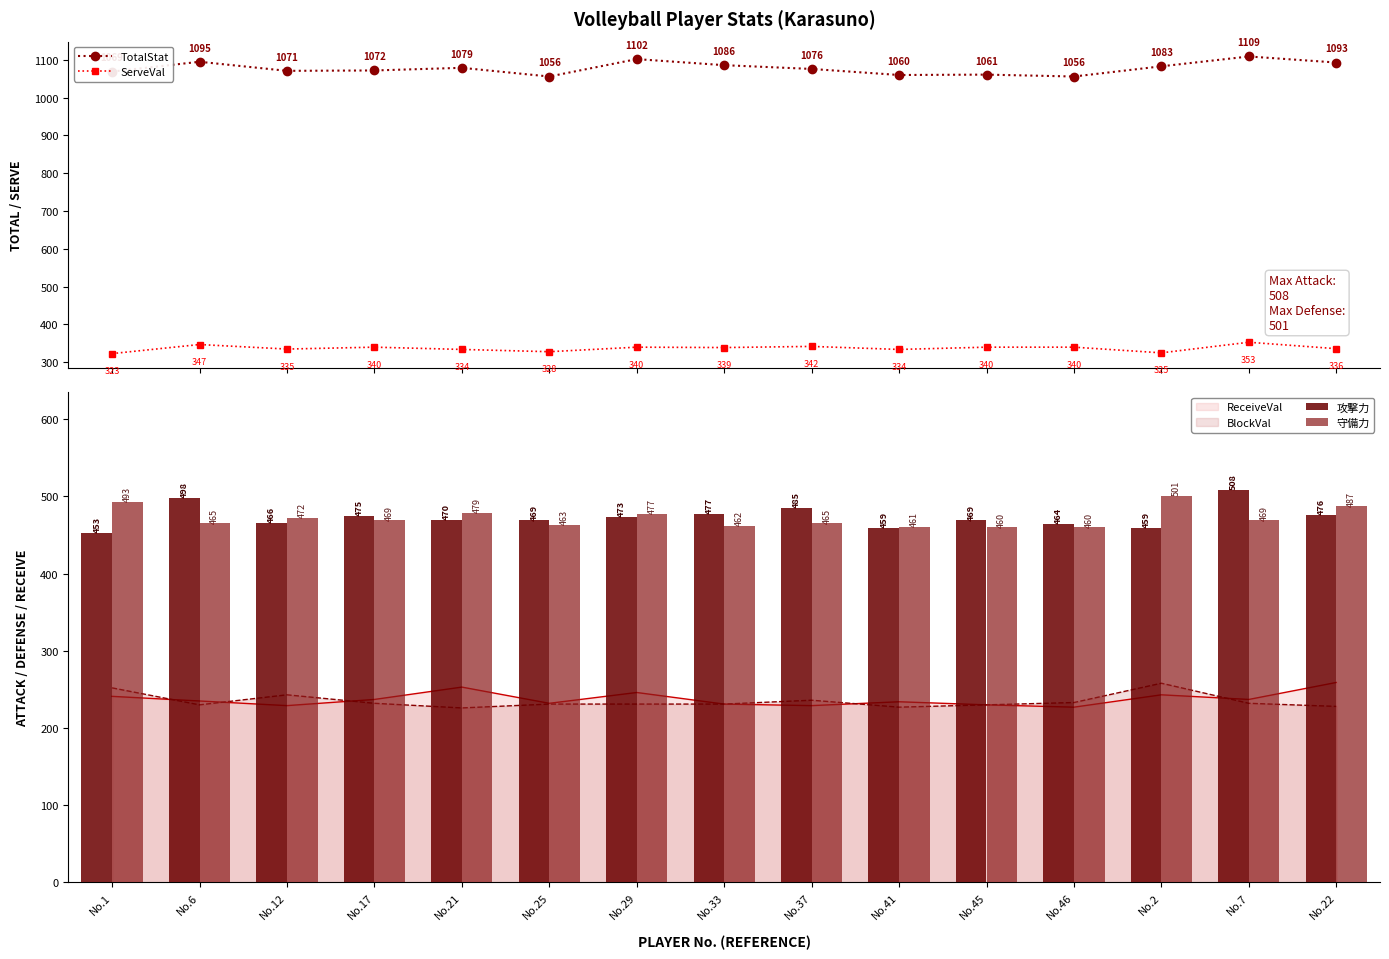

Reading right to left, list all the values displayed in this chart.

TotalStat: No.22=1093	No.7=1109	No.2=1083	No.46=1056	No.45=1061	No.41=1060	No.37=1076	No.33=1086	No.29=1102	No.25=1056	No.21=1079	No.17=1072	No.12=1071	No.6=1095	No.1=1069
ServeVal: No.22=336	No.7=353	No.2=325	No.46=340	No.45=340	No.41=334	No.37=342	No.33=339	No.29=340	No.25=328	No.21=334	No.17=340	No.12=335	No.6=347	No.1=323
攻撃力: No.22=476	No.7=508	No.2=459	No.46=464	No.45=469	No.41=459	No.37=485	No.33=477	No.29=473	No.25=469	No.21=470	No.17=475	No.12=466	No.6=498	No.1=453
守備力: No.22=487	No.7=469	No.2=501	No.46=460	No.45=460	No.41=461	No.37=465	No.33=462	No.29=477	No.25=463	No.21=479	No.17=469	No.12=472	No.6=465	No.1=493